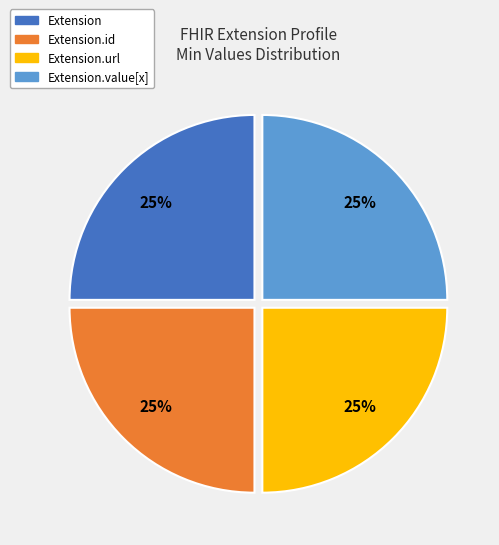

Is there a majority slice in this chart?

No